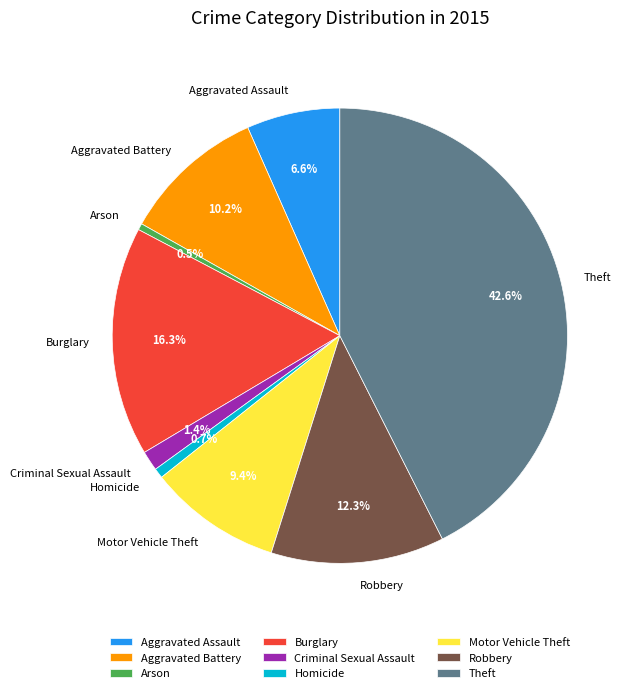

To the nearest percent, what is the average slice percentage?

11%